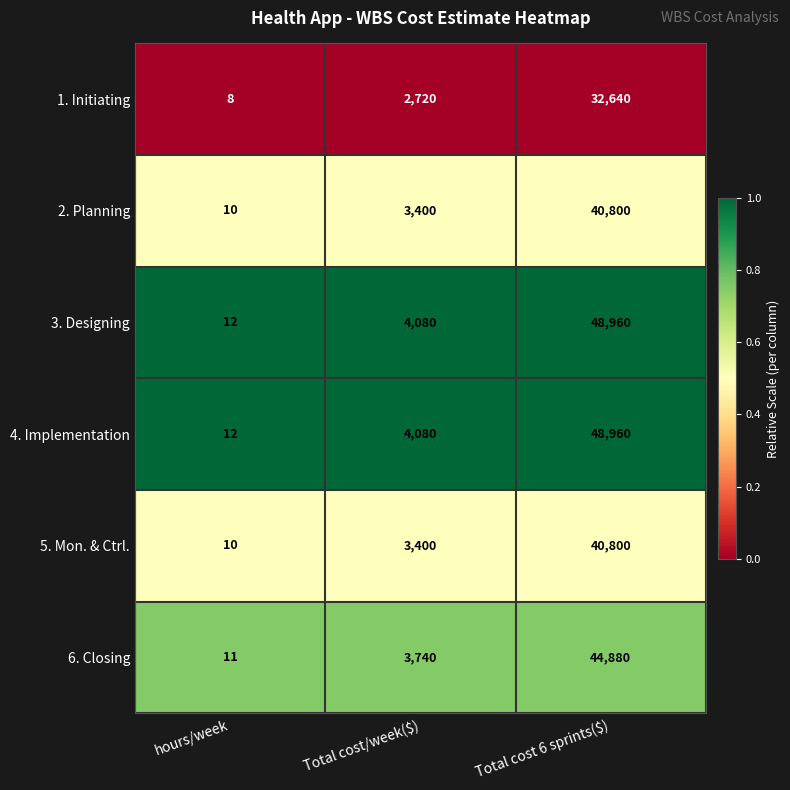

What is the smallest value displayed?

8